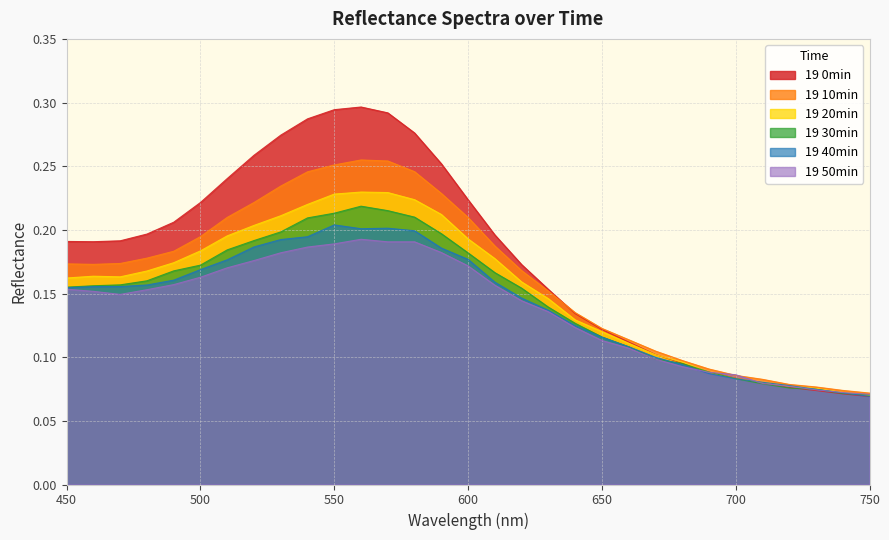

Reading left to right, list all the values displayed in this chart.

19 0min: 450=0.2	460=0.2	470=0.2	480=0.2	490=0.2	500=0.2	510=0.2	520=0.3	530=0.3	540=0.3	550=0.3	560=0.3	570=0.3	580=0.3	590=0.3	600=0.2	610=0.2	620=0.2	630=0.2	640=0.1	650=0.1	660=0.1	670=0.1	680=0.1	690=0.1	700=0.1	710=0.1	720=0.1	730=0.1	740=0.1	750=0.1
19 10min: 450=0.2	460=0.2	470=0.2	480=0.2	490=0.2	500=0.2	510=0.2	520=0.2	530=0.2	540=0.2	550=0.3	560=0.3	570=0.3	580=0.2	590=0.2	600=0.2	610=0.2	620=0.2	630=0.2	640=0.1	650=0.1	660=0.1	670=0.1	680=0.1	690=0.1	700=0.1	710=0.1	720=0.1	730=0.1	740=0.1	750=0.1
19 20min: 450=0.2	460=0.2	470=0.2	480=0.2	490=0.2	500=0.2	510=0.2	520=0.2	530=0.2	540=0.2	550=0.2	560=0.2	570=0.2	580=0.2	590=0.2	600=0.2	610=0.2	620=0.2	630=0.1	640=0.1	650=0.1	660=0.1	670=0.1	680=0.1	690=0.1	700=0.1	710=0.1	720=0.1	730=0.1	740=0.1	750=0.1
19 30min: 450=0.2	460=0.2	470=0.2	480=0.2	490=0.2	500=0.2	510=0.2	520=0.2	530=0.2	540=0.2	550=0.2	560=0.2	570=0.2	580=0.2	590=0.2	600=0.2	610=0.2	620=0.2	630=0.1	640=0.1	650=0.1	660=0.1	670=0.1	680=0.1	690=0.1	700=0.1	710=0.1	720=0.1	730=0.1	740=0.1	750=0.1
19 40min: 450=0.2	460=0.2	470=0.2	480=0.2	490=0.2	500=0.2	510=0.2	520=0.2	530=0.2	540=0.2	550=0.2	560=0.2	570=0.2	580=0.2	590=0.2	600=0.2	610=0.2	620=0.1	630=0.1	640=0.1	650=0.1	660=0.1	670=0.1	680=0.1	690=0.1	700=0.1	710=0.1	720=0.1	730=0.1	740=0.1	750=0.1
19 50min: 450=0.2	460=0.2	470=0.1	480=0.2	490=0.2	500=0.2	510=0.2	520=0.2	530=0.2	540=0.2	550=0.2	560=0.2	570=0.2	580=0.2	590=0.2	600=0.2	610=0.2	620=0.1	630=0.1	640=0.1	650=0.1	660=0.1	670=0.1	680=0.1	690=0.1	700=0.1	710=0.1	720=0.1	730=0.1	740=0.1	750=0.1